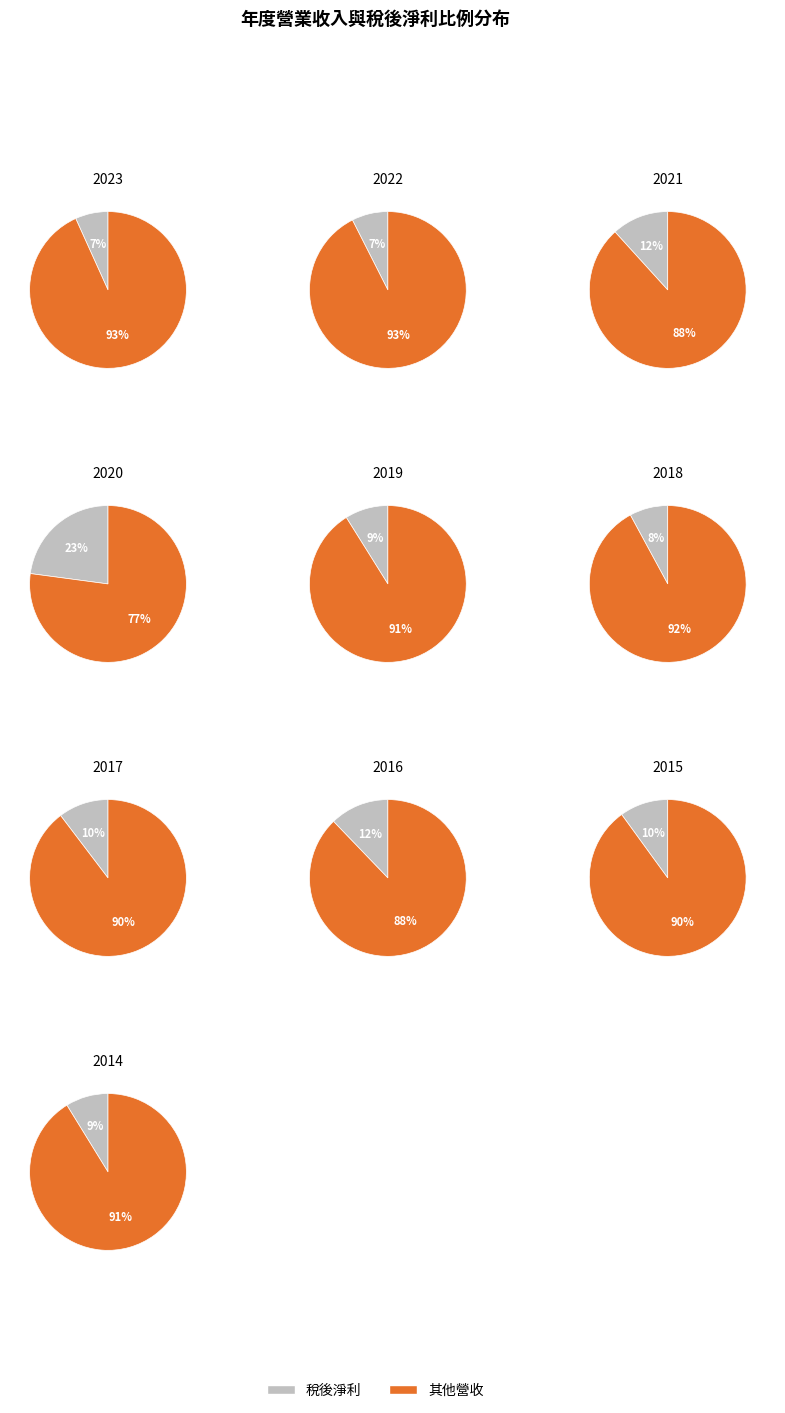

Which category has the smallest portion of the pie?

2023